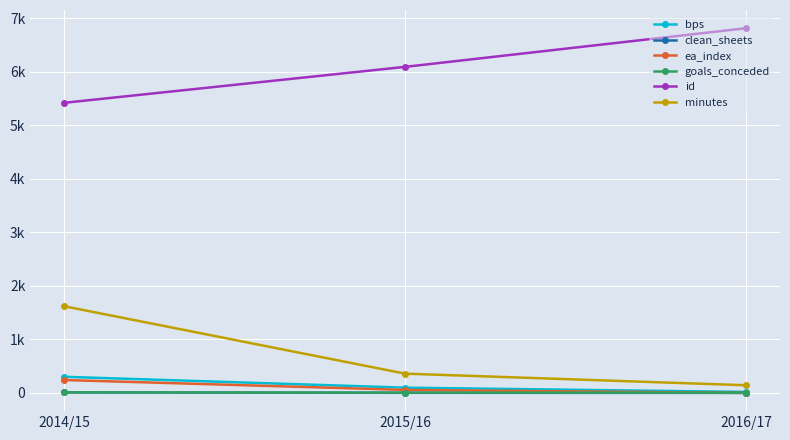

The ea_index series shows 87 at 2015/16. True or false?

False